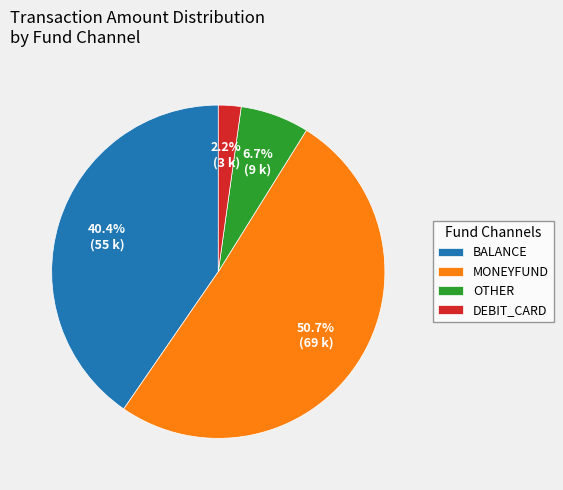

Does any single category account for the majority?

Yes